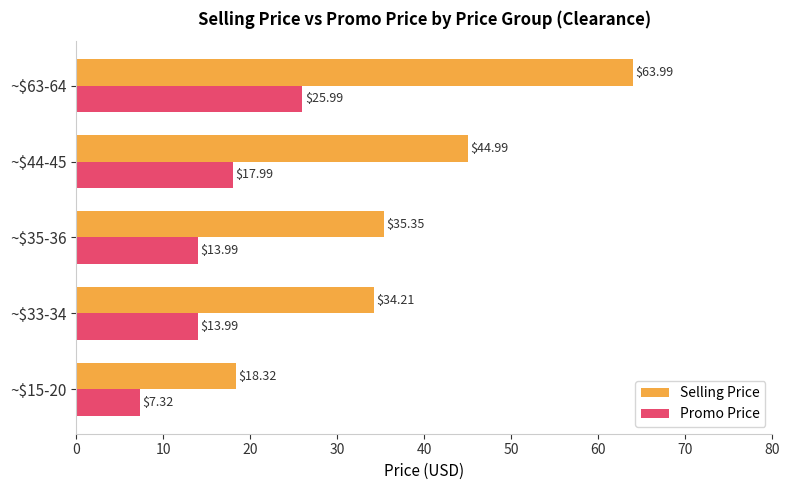

At which category is the sum across all series the highest?

~$63-64